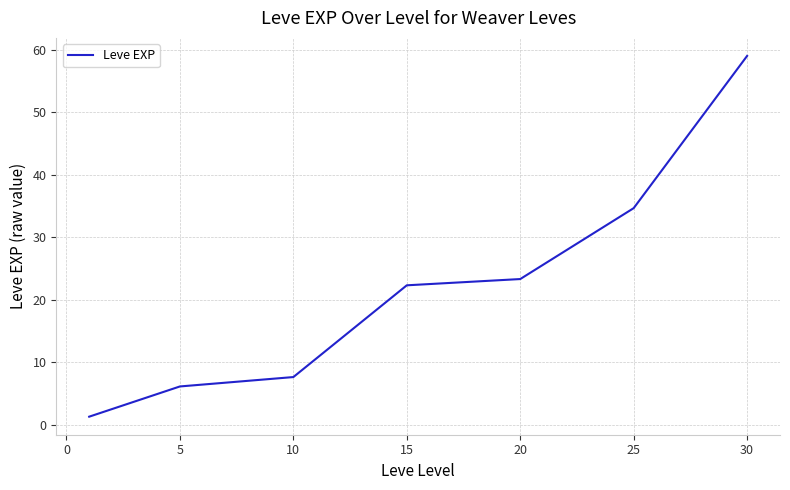

What is the difference between the second highest and minimum values?

33.3